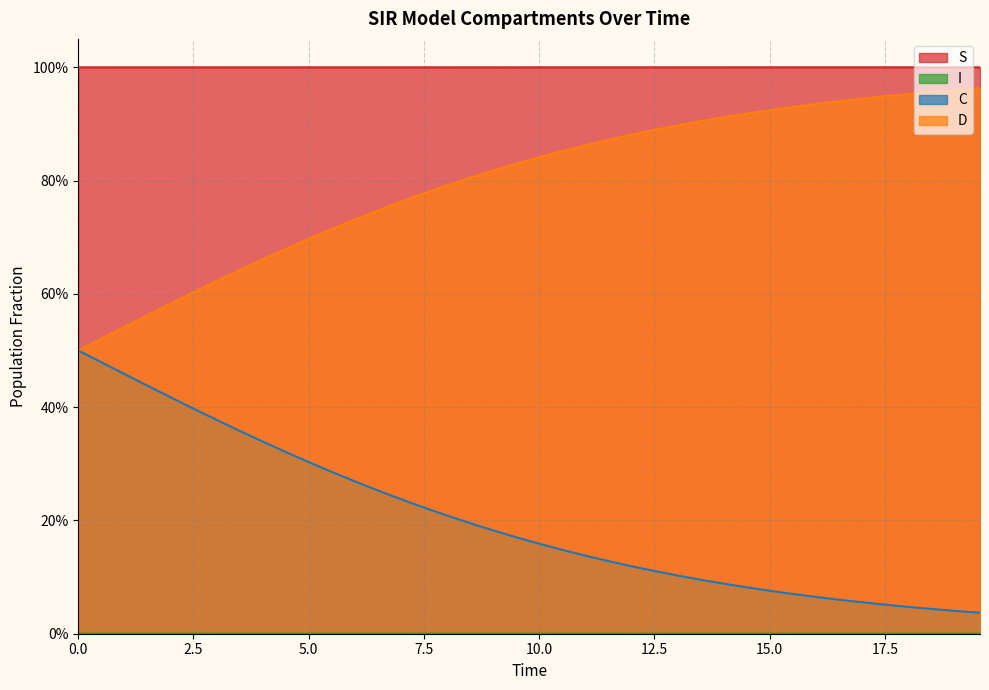

Is the value of I at 39 greater than the value of S at 29?

No